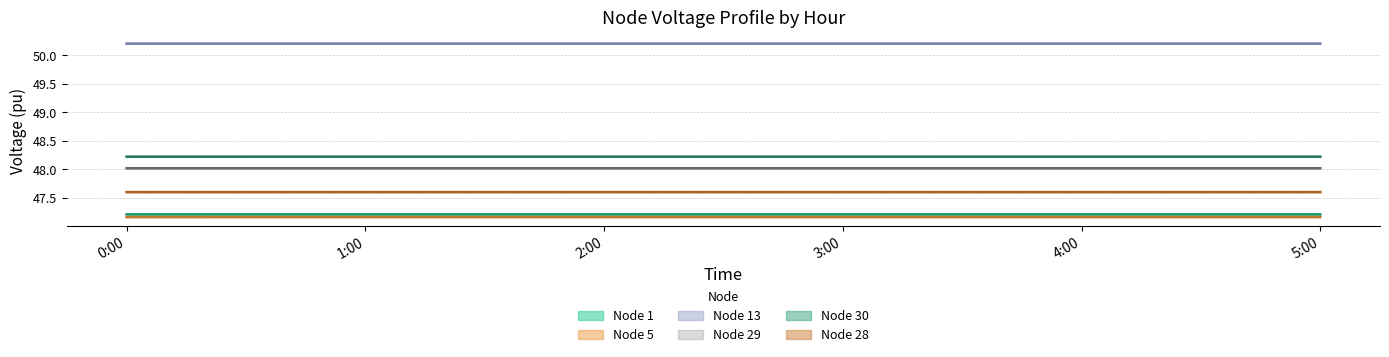

How many categories are shown in the chart?

6